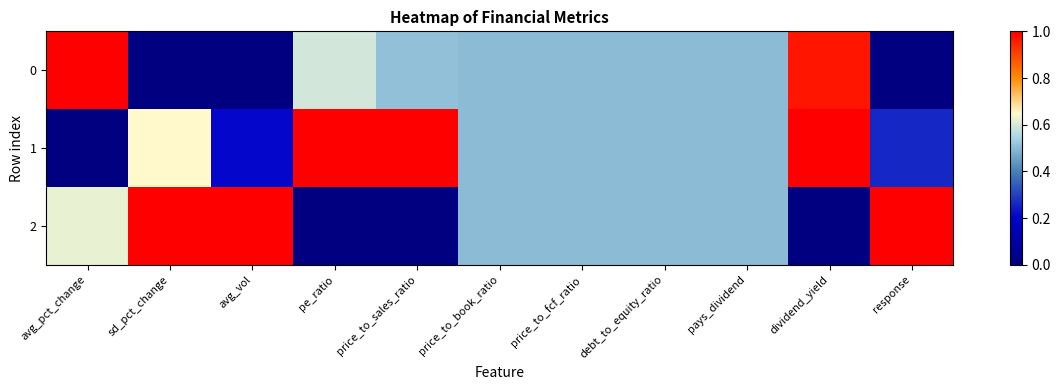

List the series in order of their peak value, lowest first.

0, 1, 2